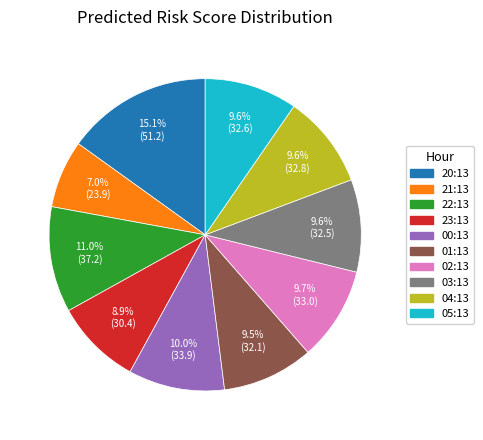

Is 20:13 the majority of the pie?

No